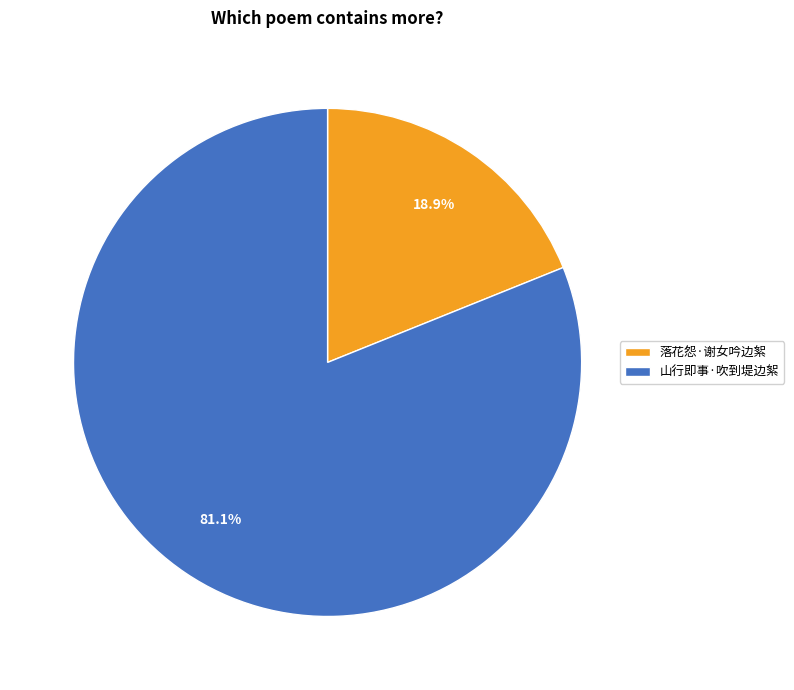

To the nearest percent, what portion does 山行即事·吹到堤边絮 represent?

81%